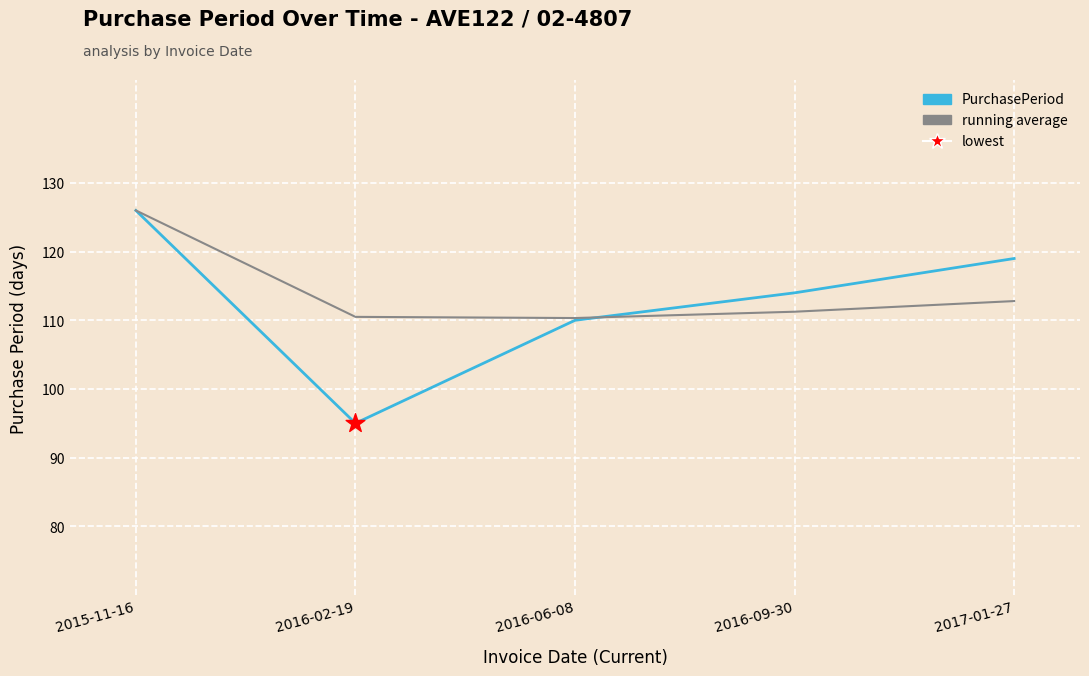

Is the value of PurchasePeriod at 2016-09-30 greater than the value of running average at 2017-01-27?

Yes